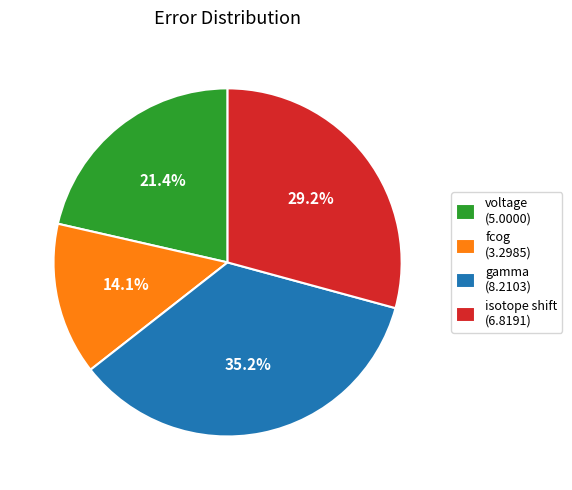

Does any single category account for the majority?

No